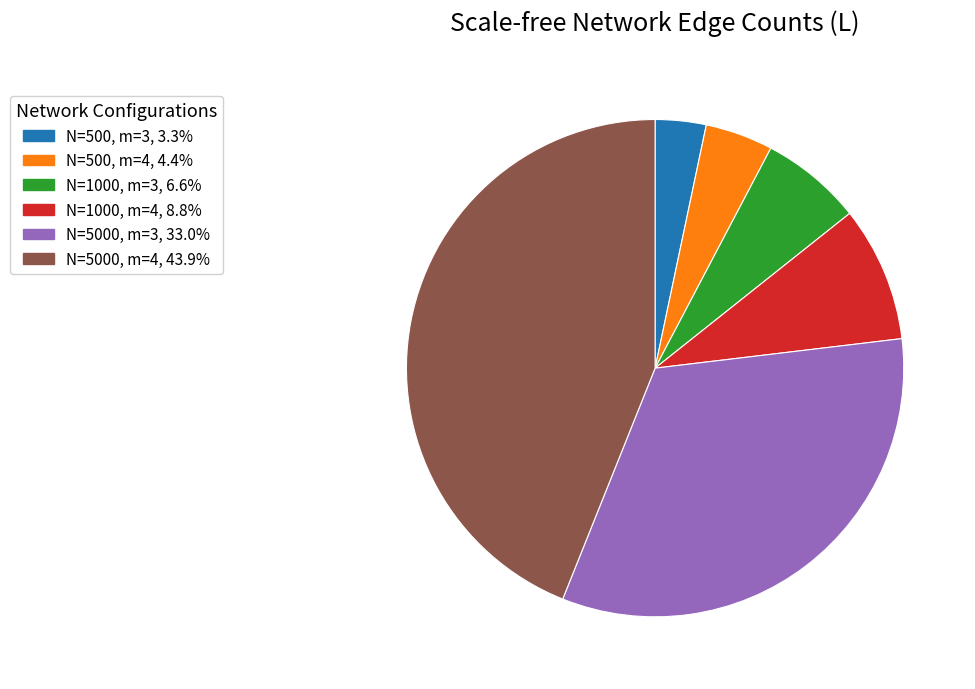

Rank the categories by value from lowest to highest.

N=500, m=3, N=500, m=4, N=1000, m=3, N=1000, m=4, N=5000, m=3, N=5000, m=4